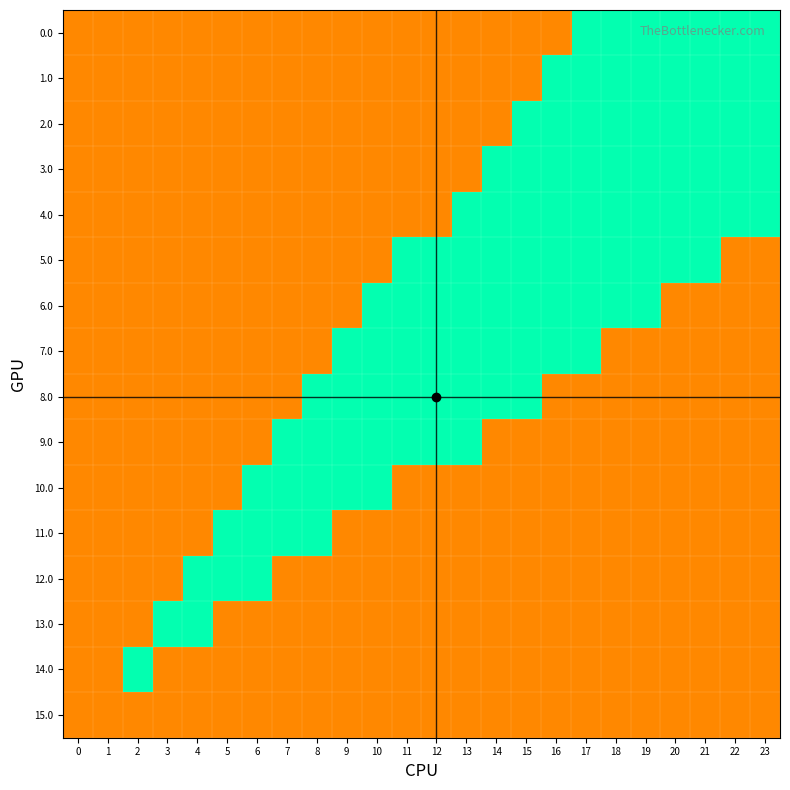

Which has a higher value, 18 or 22?

18